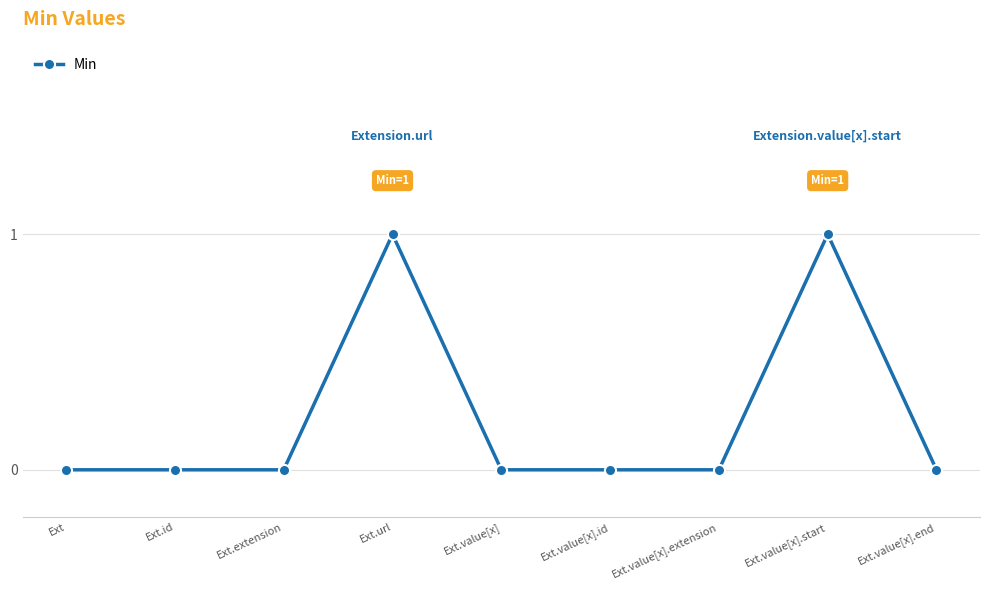

Reading left to right, list all the values displayed in this chart.

Ext=0	Ext.id=0	Ext.extension=0	Ext.url=1	Ext.value[x]=0	Ext.value[x].id=0	Ext.value[x].extension=0	Ext.value[x].start=1	Ext.value[x].end=0